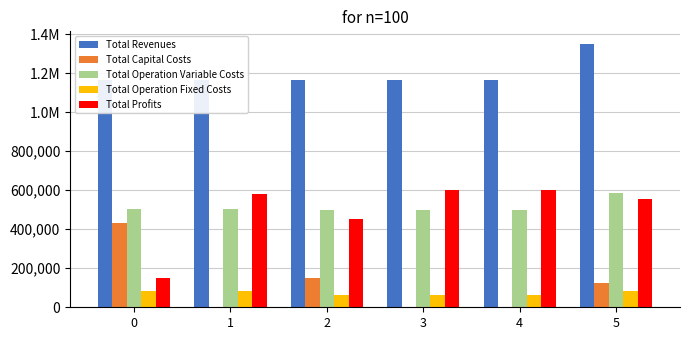

Reading left to right, list all the values displayed in this chart.

Total Revenues: 0=1165877.9	1=1165877.9	2=1164619.7	3=1164619.7	4=1164619.7	5=1347348.9
Total Capital Costs: 0=430943.0	1=0.0	2=148800.0	3=0.0	4=0.0	5=124320.0
Total Operation Variable Costs: 0=504266.8	1=503069.2	2=500753.4	3=499550.9	4=498346.7	5=583734.5
Total Operation Fixed Costs: 0=82113.4	1=82113.4	2=64122.6	3=64122.6	4=64122.6	5=83377.5
Total Profits: 0=148554.7	1=580695.3	2=450943.6	3=600946.2	4=602150.3	5=555916.9